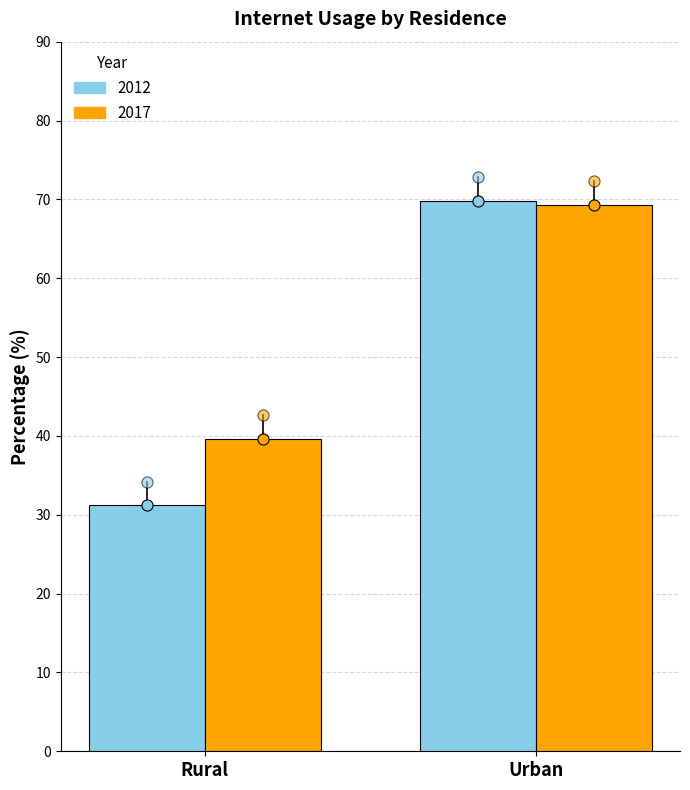

Rank the categories by 2017 value from lowest to highest.

Rural, Urban